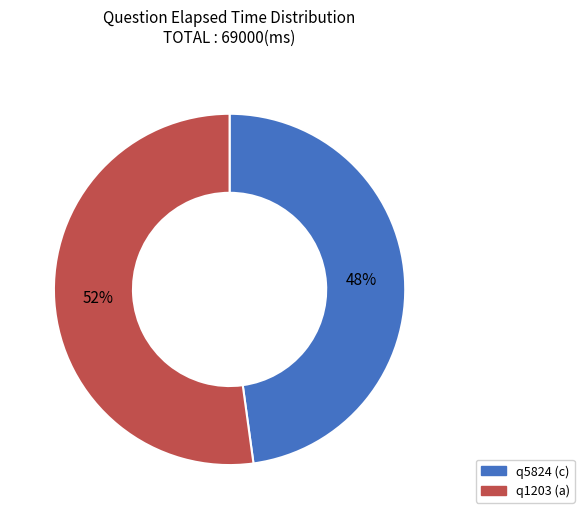

Between q5824 (c) and q1203 (a), which is larger?

q1203 (a)